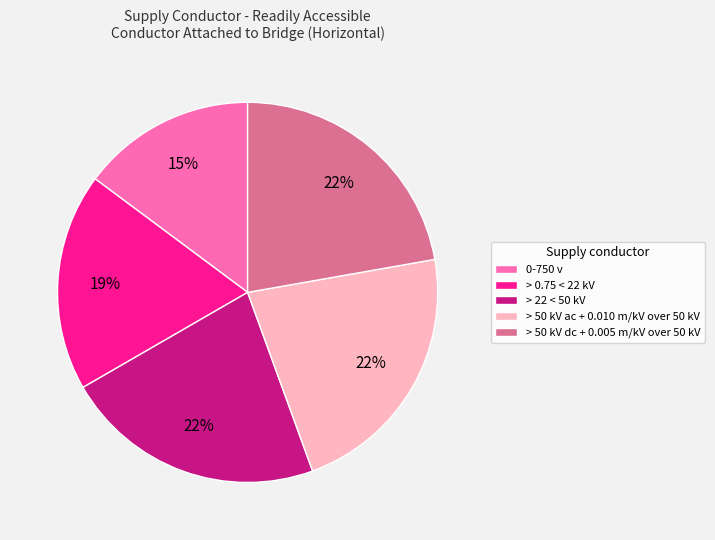

Is the sum of > 50 kV ac + 0.010 m/kV over 50 kV and > 50 kV dc + 0.005 m/kV over 50 kV greater than half?

No